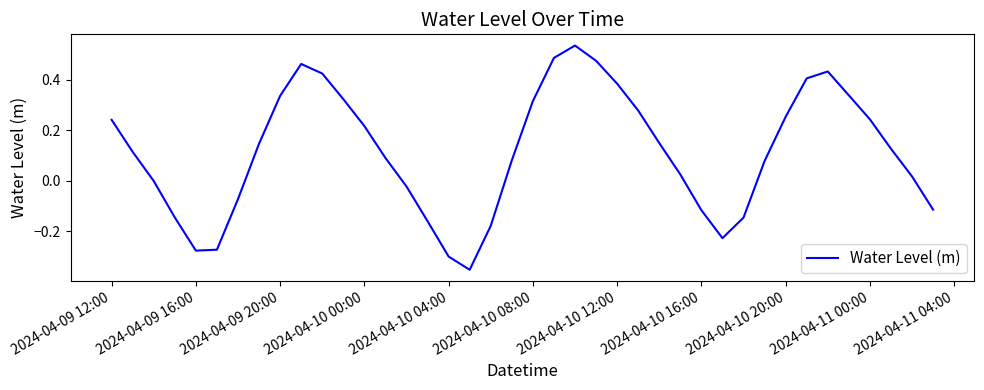

What is the difference between the maximum and minimum values?

0.9